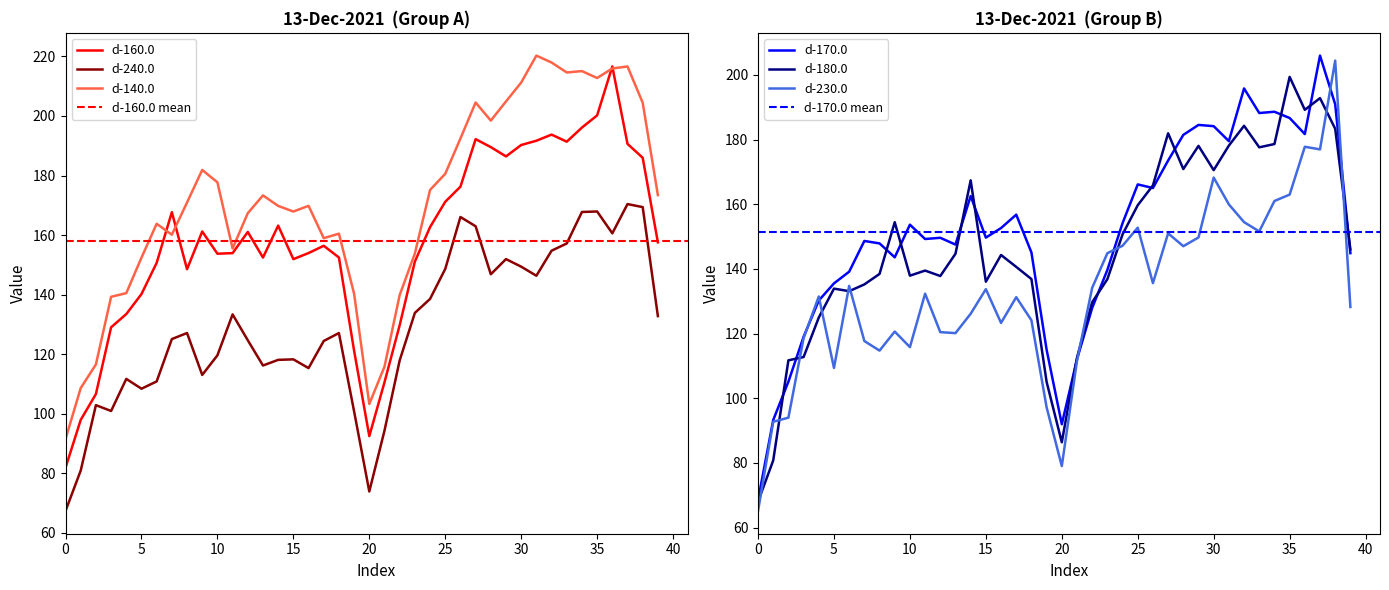

At which category does d-160.0 reach its first local valley?

8